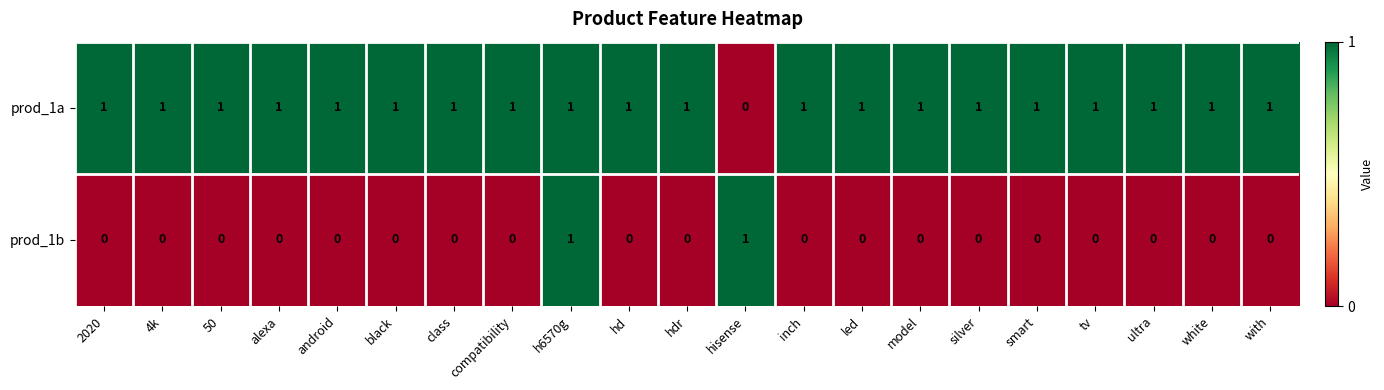

The value of prod_1b at hdr is 1. True or false?

False